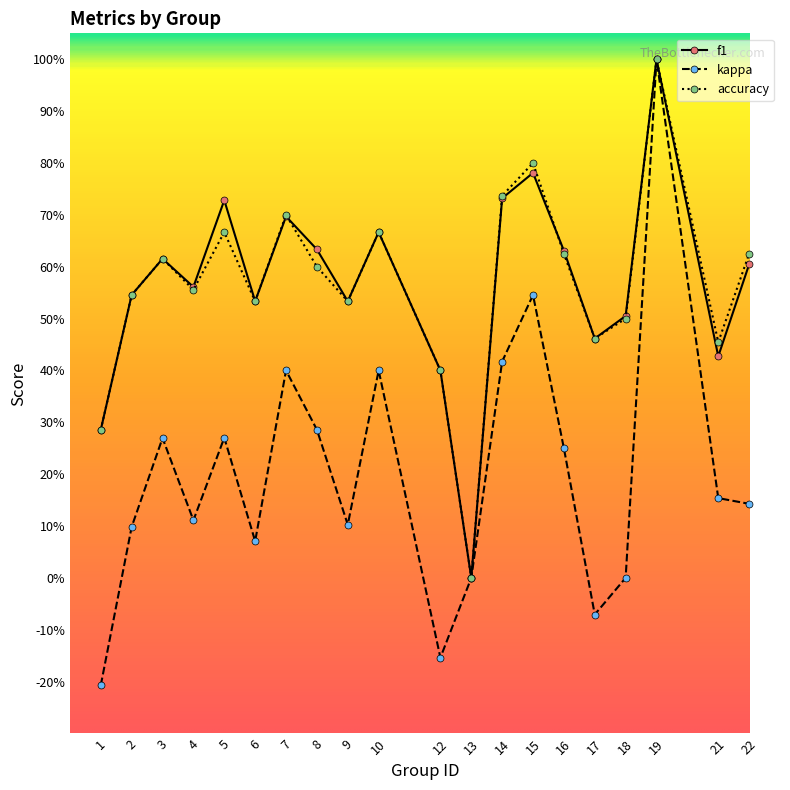

The value of accuracy at 5 is 0.4. True or false?

False